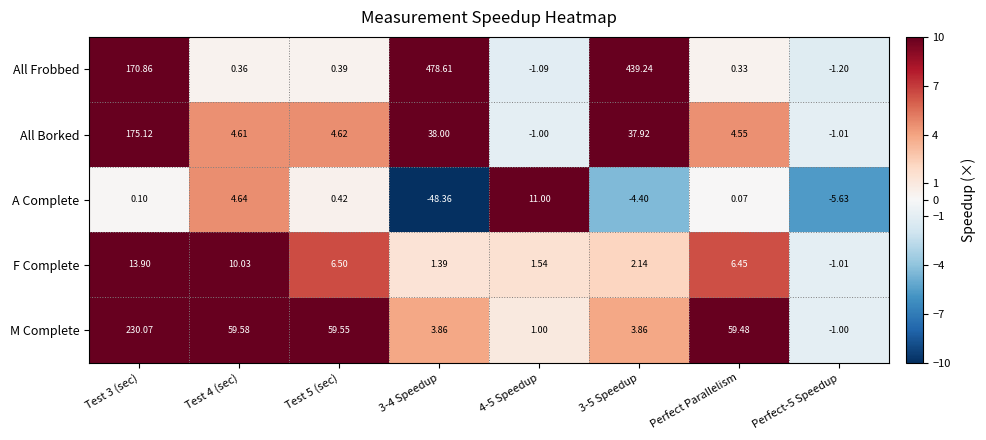

What is the total value across all series at Perfect Parallelism?

70.9